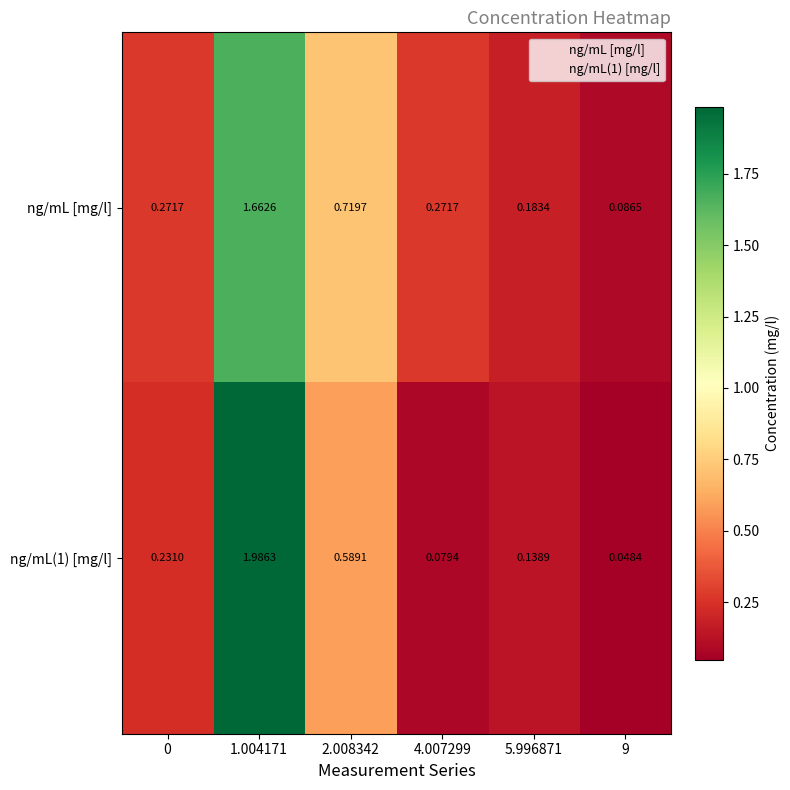

At which category is the sum across all series the highest?

1.004171